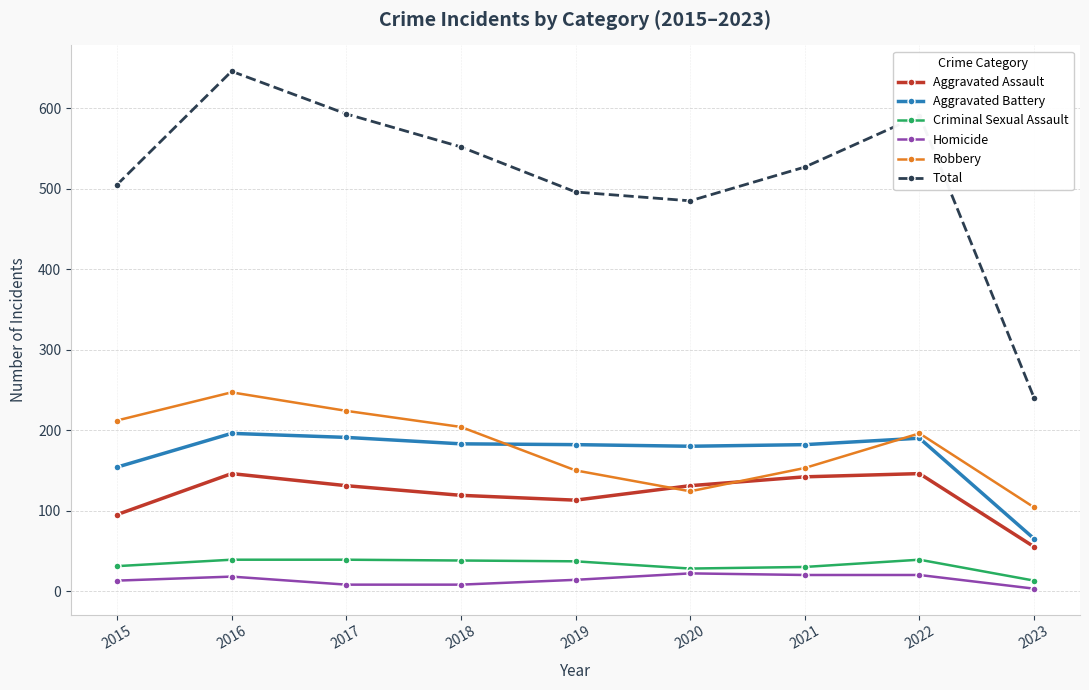

The value of Aggravated Battery at 2022 is 268. True or false?

False